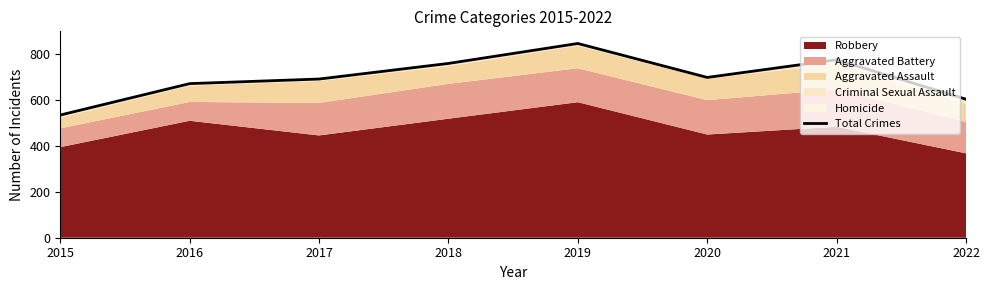

How many data points are above 699?

3